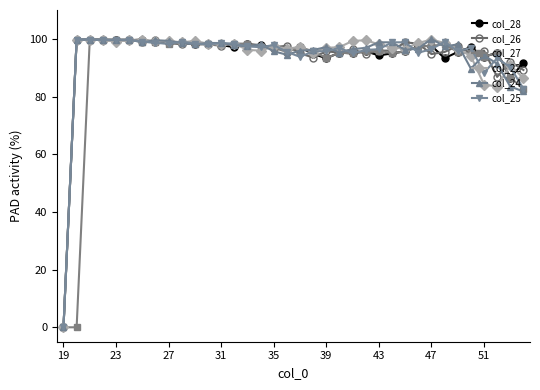

Count the number of categories in the chart.

36